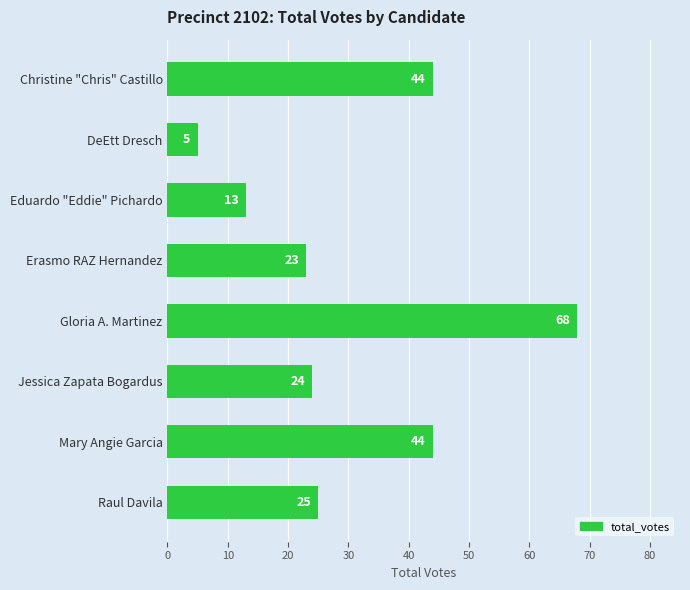

True or false: the data shows 44 at Mary Angie Garcia.

True